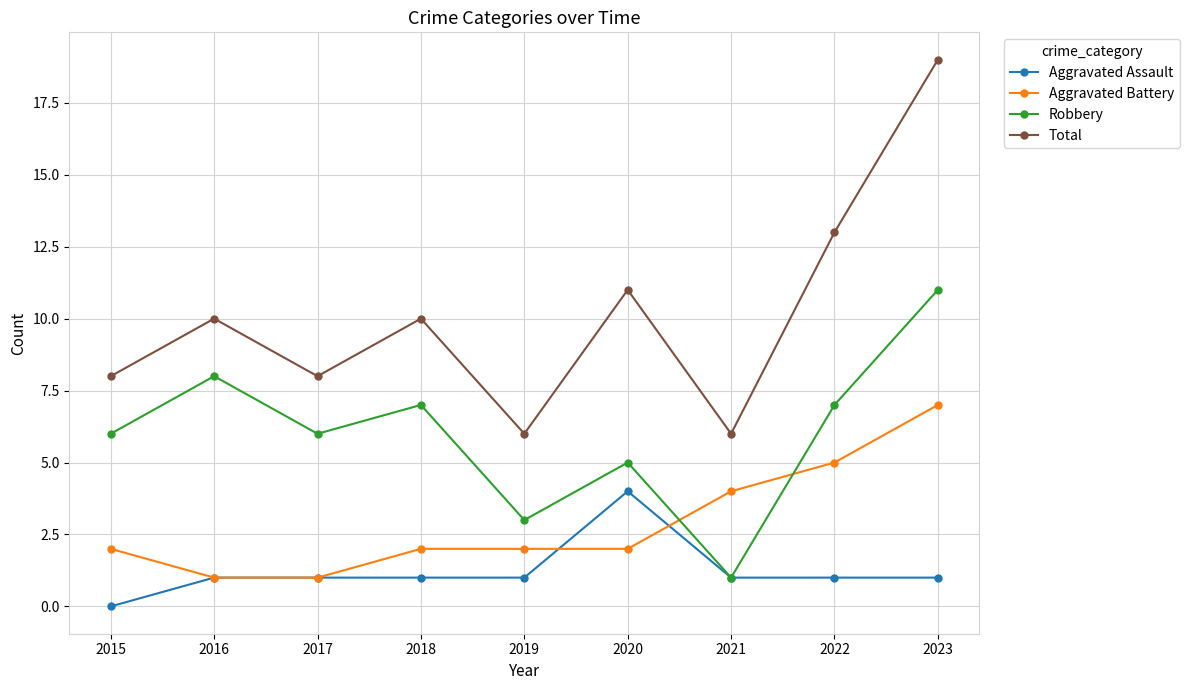

How many lines are shown in the chart?

4